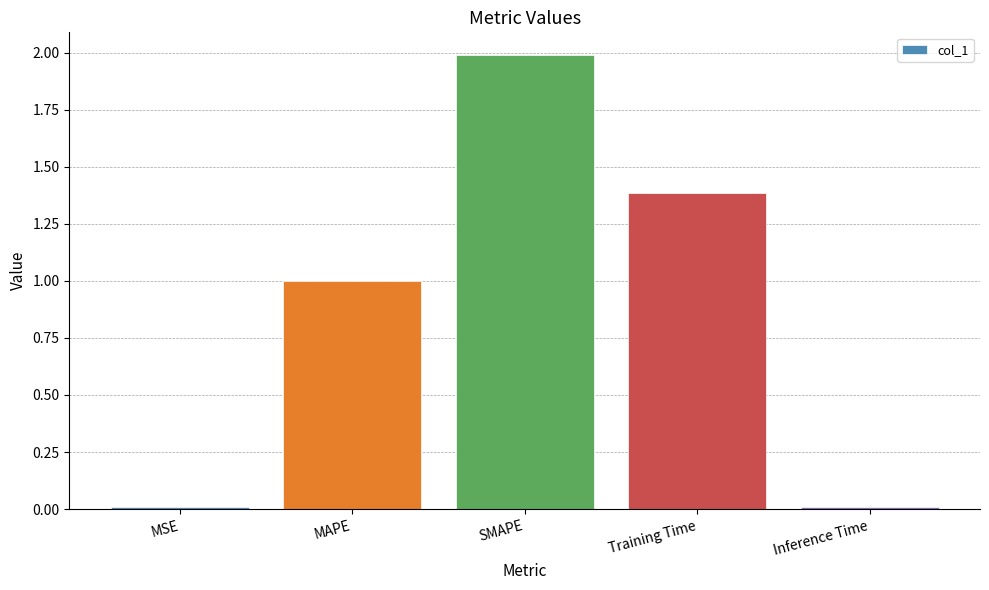

The chart shows a value of 1.0 at MAPE. True or false?

True